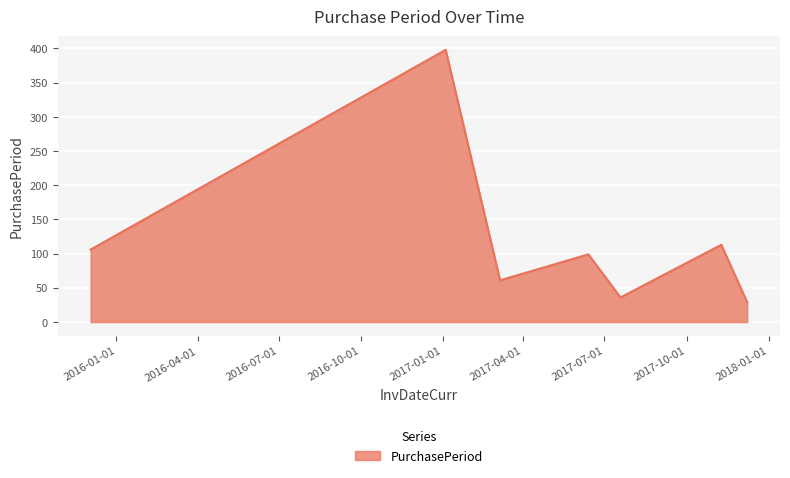

How many interior local peaks (higher than both neighbors) does the data have?

3